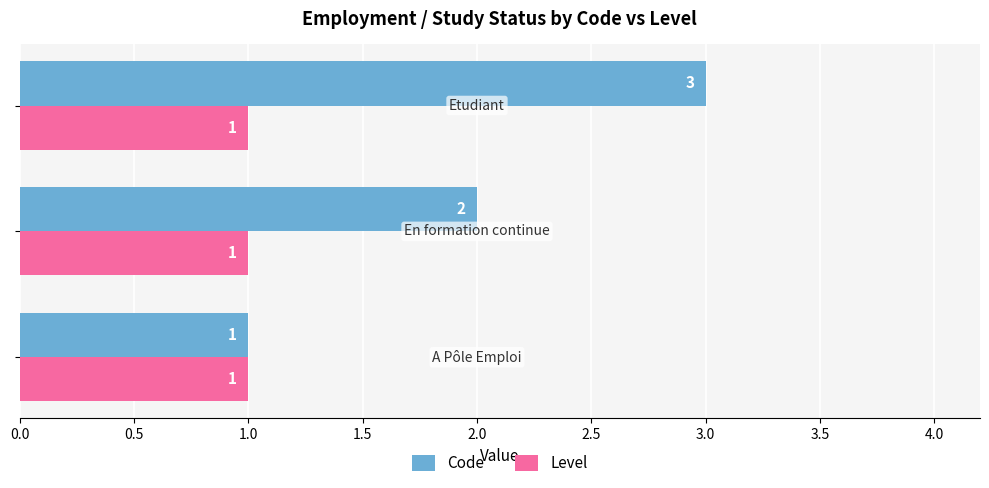

Which series has the largest total across all categories?

Code